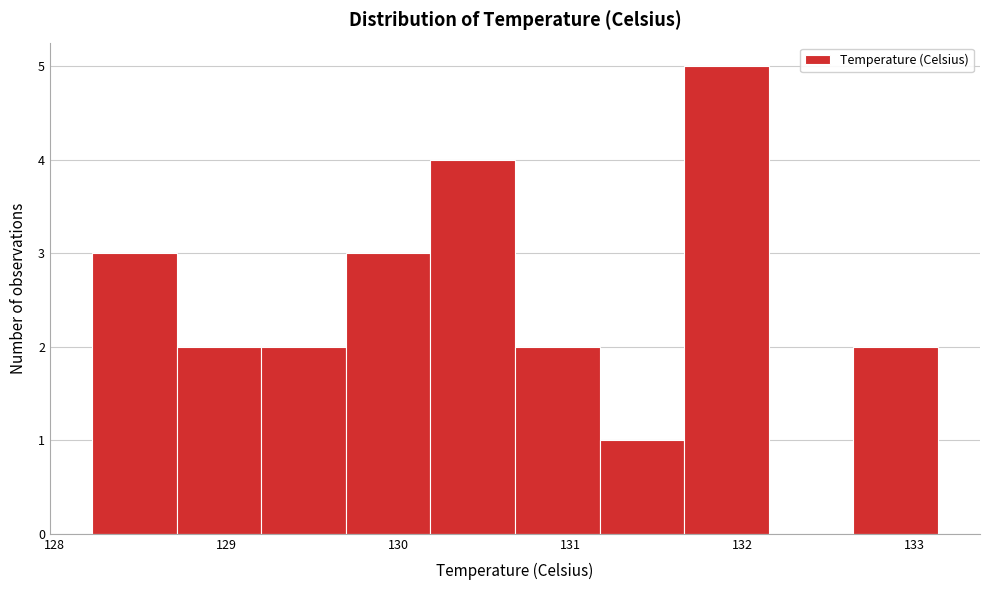

Reading left to right, list every bar in this chart as the range it spans on the x-axis followed by its height. Neither the bar edges nor the heights are printed on the chart, so give them approximately, as read against the axes.

128.2 to 128.7: 3
128.7 to 129.2: 2
129.2 to 129.7: 2
129.7 to 130.2: 3
130.2 to 130.7: 4
130.7 to 131.2: 2
131.2 to 131.7: 1
131.7 to 132.2: 5
132.2 to 132.6: 0
132.6 to 133.1: 2